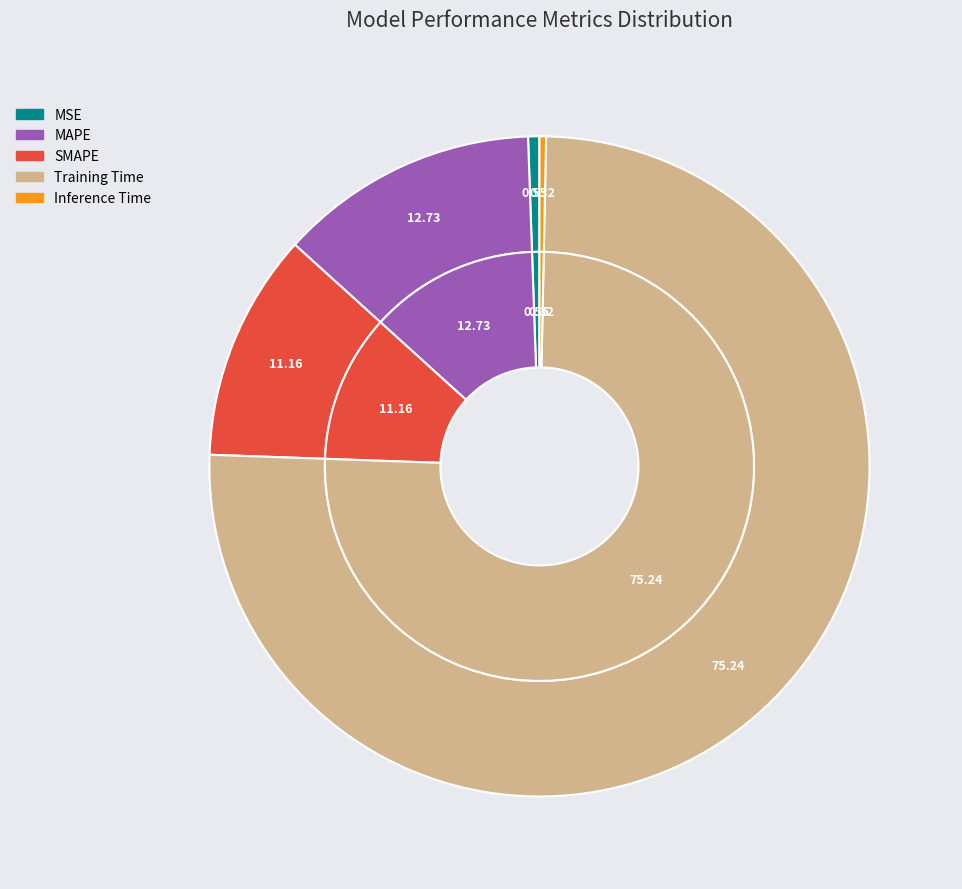

The MSE slice represents 11% of the pie. True or false?

False